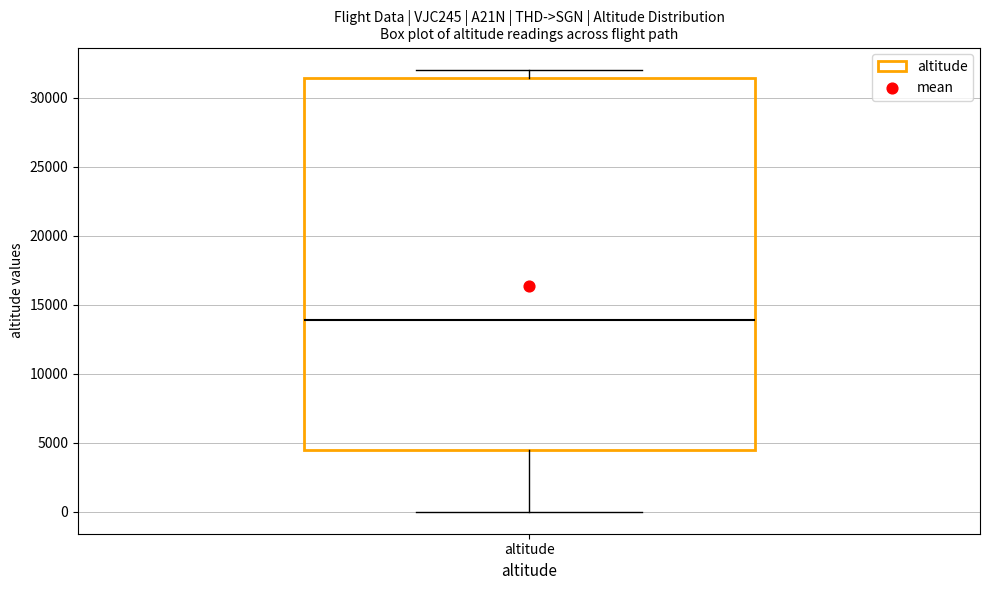

Where is the upper edge of the box for altitude on the y-axis? The values are not printed on the chart, so give them approximately, as read against the axis.

31500